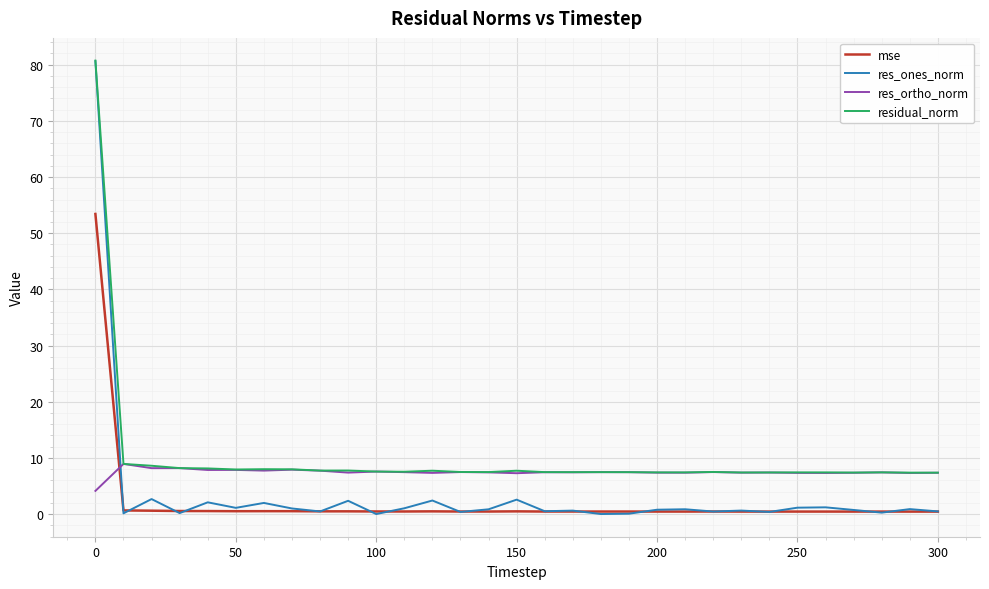

What is the greatest value displayed?

80.7